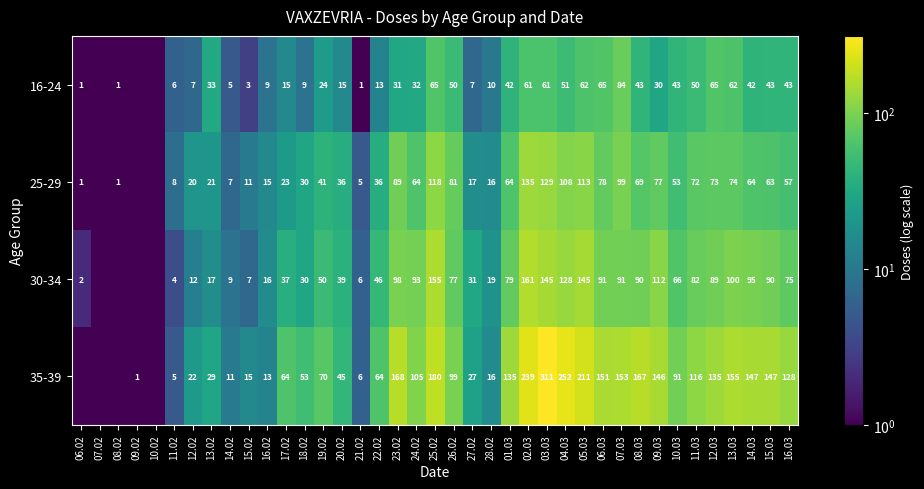

What is the difference between the highest and lowest values at 15.02?

12